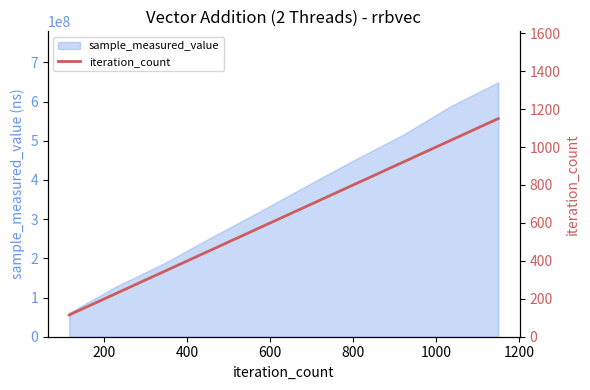

What is the value of the 4th point from the left?

460